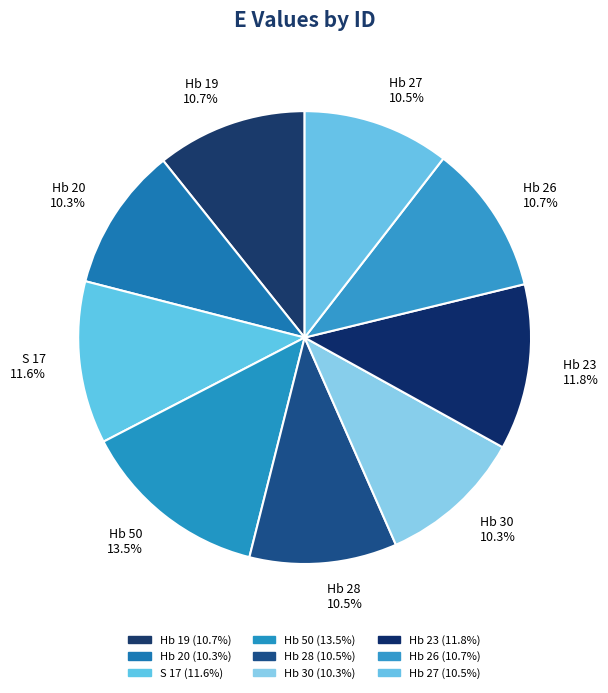

How many segments does this pie chart have?

9